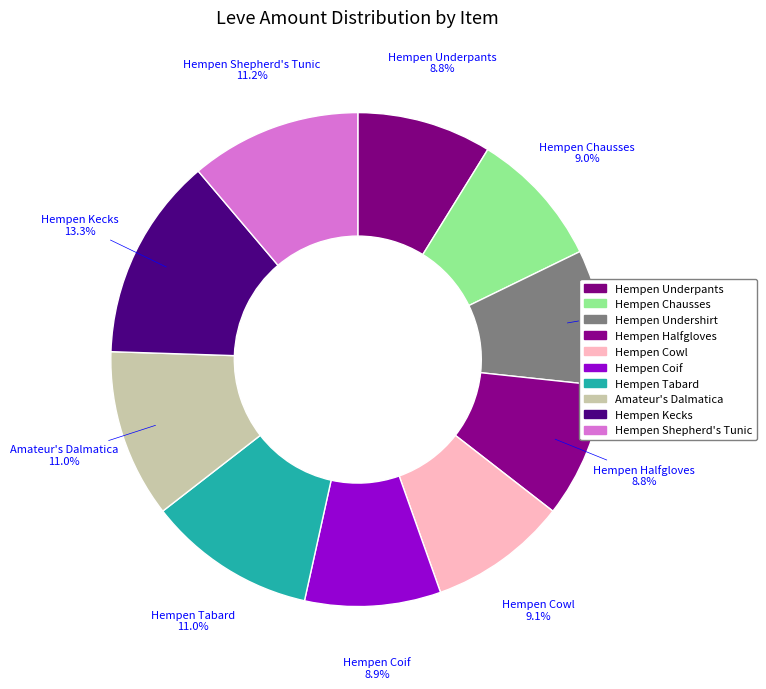

What is the ratio of the value at Hempen Shepherd's Tunic to the value at Hempen Undershirt?

1.3